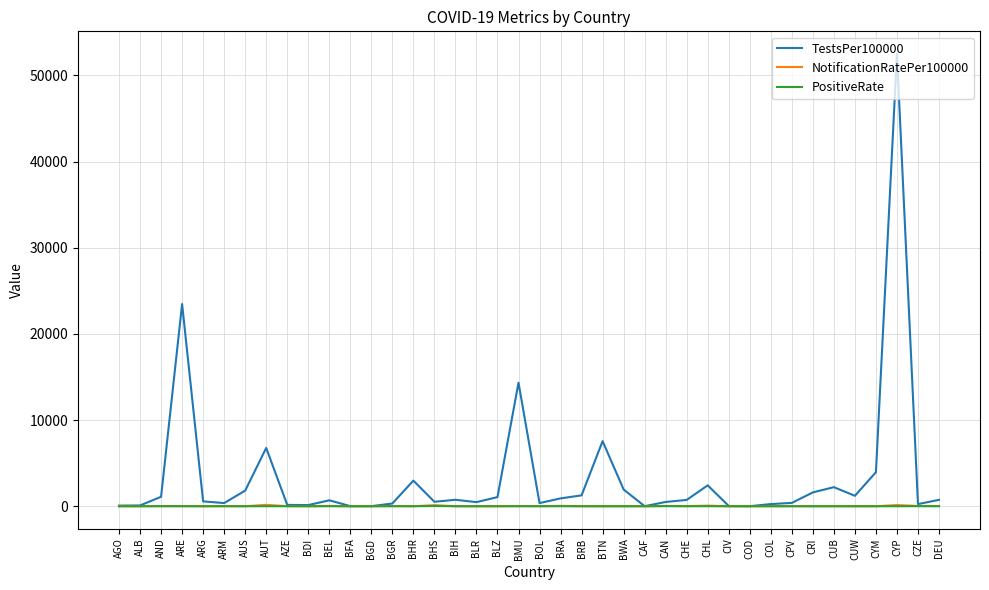

What is the greatest value displayed?

52500.3